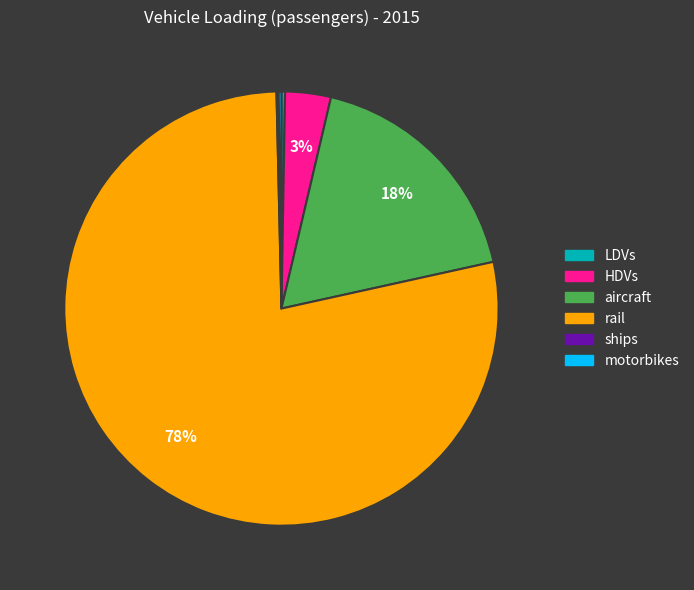

Does any single category account for the majority?

Yes